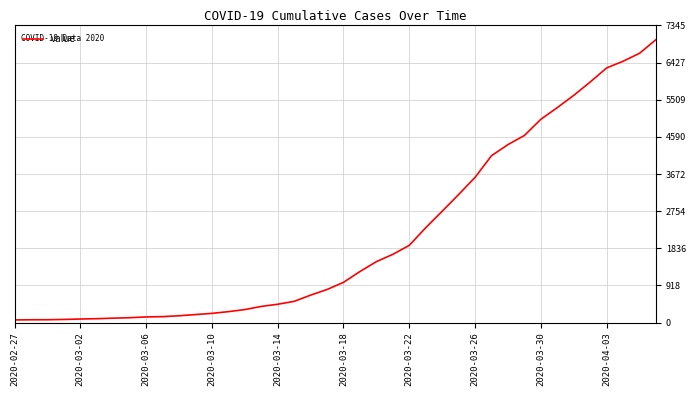

What is the difference between the maximum and minimum values?

6931